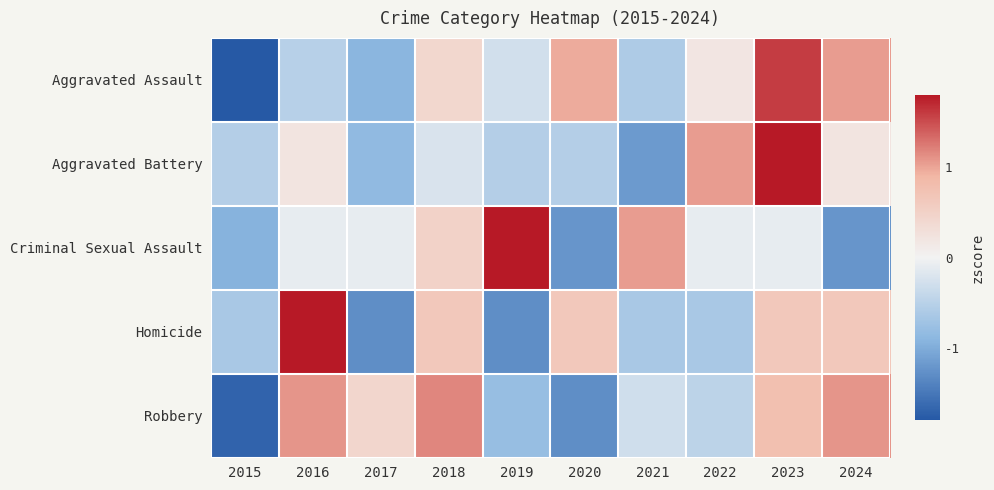

Reading left to right, what are all the values shown in this chart?

Aggravated Assault: 2015=-1.9	2016=-0.5	2017=-0.9	2018=0.4	2019=-0.3	2020=1.0	2021=-0.6	2022=0.2	2023=1.6	2024=1.0
Aggravated Battery: 2015=-0.5	2016=0.2	2017=-0.9	2018=-0.2	2019=-0.5	2020=-0.5	2021=-1.2	2022=1.0	2023=2.4	2024=0.2
Criminal Sexual Assault: 2015=-0.9	2016=-0.1	2017=-0.1	2018=0.5	2019=2.2	2020=-1.2	2021=1.1	2022=-0.1	2023=-0.1	2024=-1.2
Homicide: 2015=-0.6	2016=1.9	2017=-1.3	2018=0.6	2019=-1.3	2020=0.6	2021=-0.6	2022=-0.6	2023=0.6	2024=0.6
Robbery: 2015=-1.7	2016=1.1	2017=0.4	2018=1.2	2019=-0.8	2020=-1.3	2021=-0.3	2022=-0.5	2023=0.8	2024=1.1